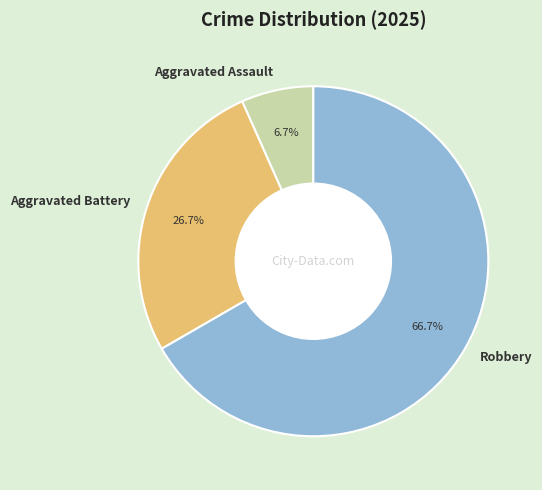

What portion of the pie excludes Aggravated Assault?

93.3%